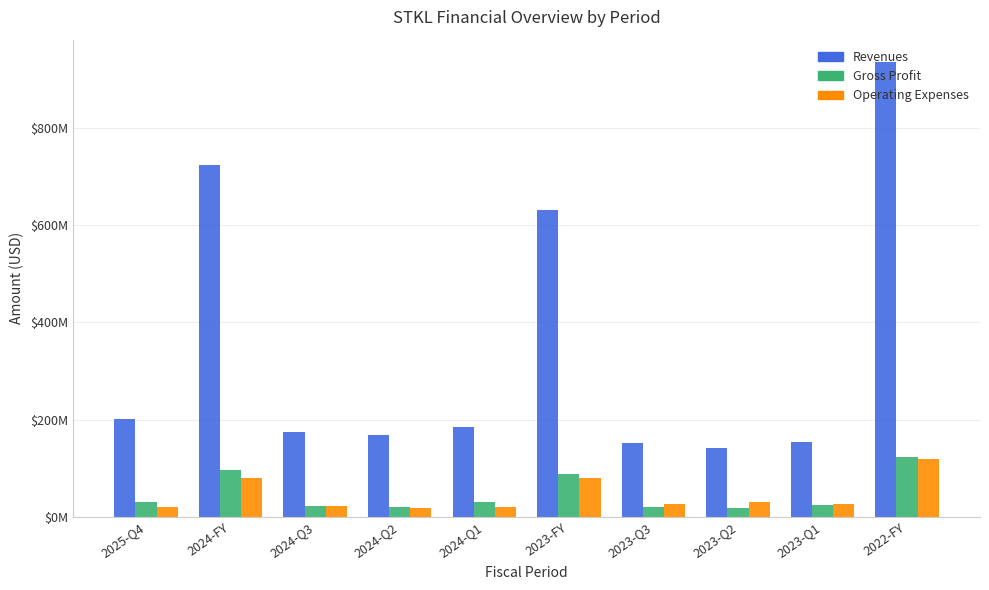

What is the sum of the Operating Expenses values at 2023-FY and 2024-Q3?

102410000